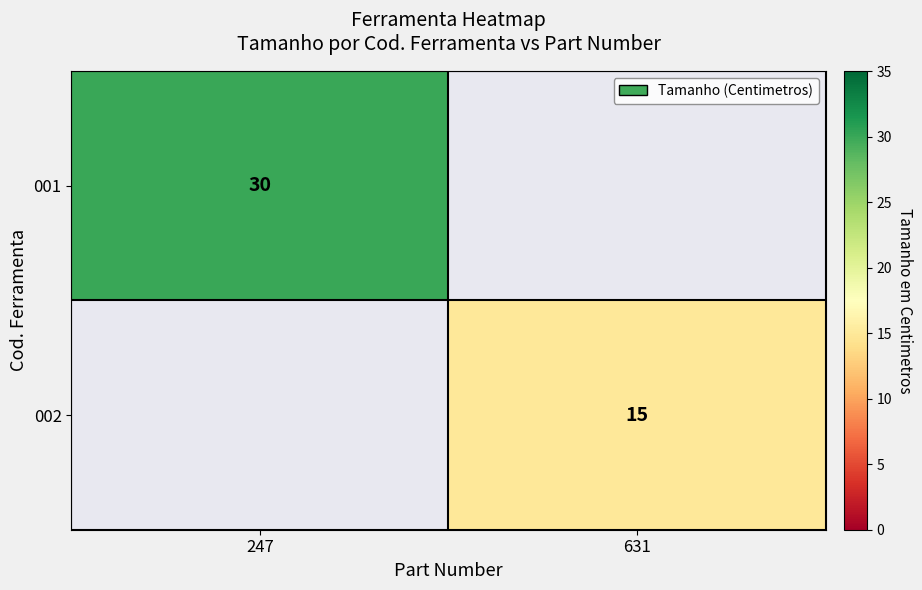

True or false: 001 has a value of 30 at 247.

True